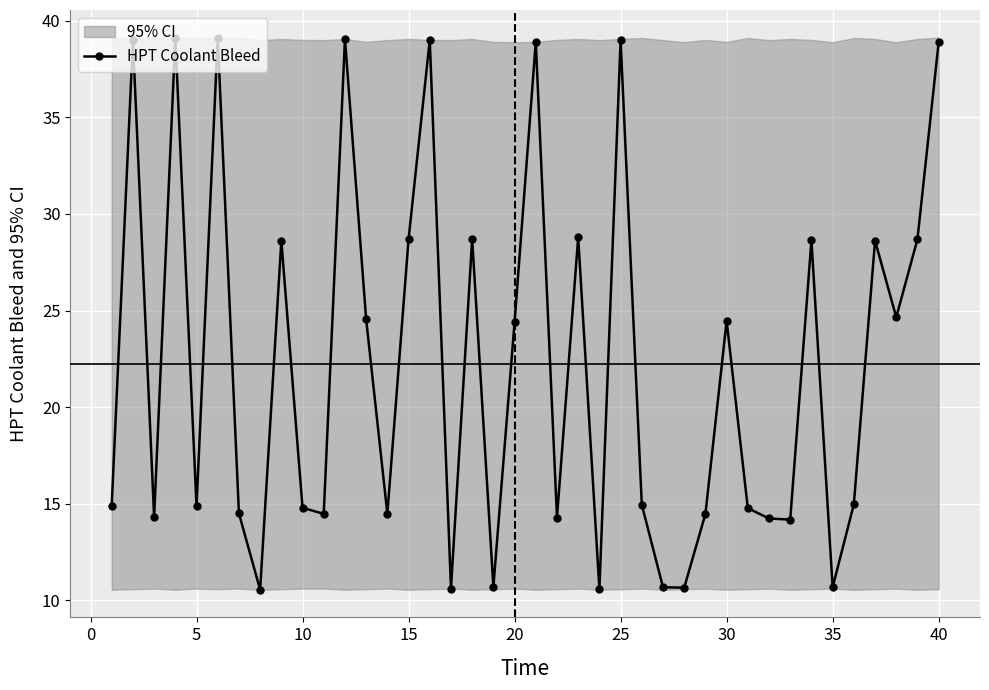

True or false: HPT Coolant Bleed has more than 0 points higher than both neighbors.

True